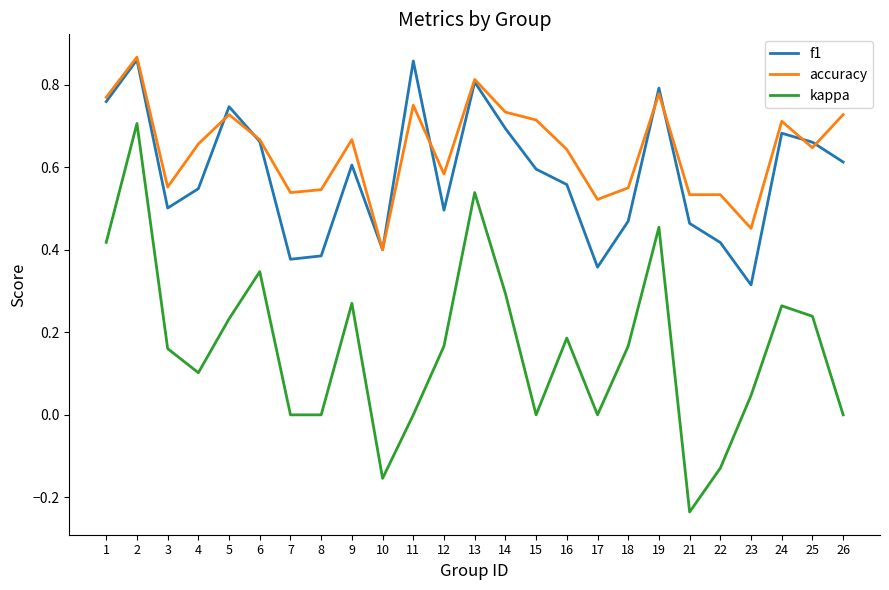

Which series has the largest range (max minus min)?

kappa